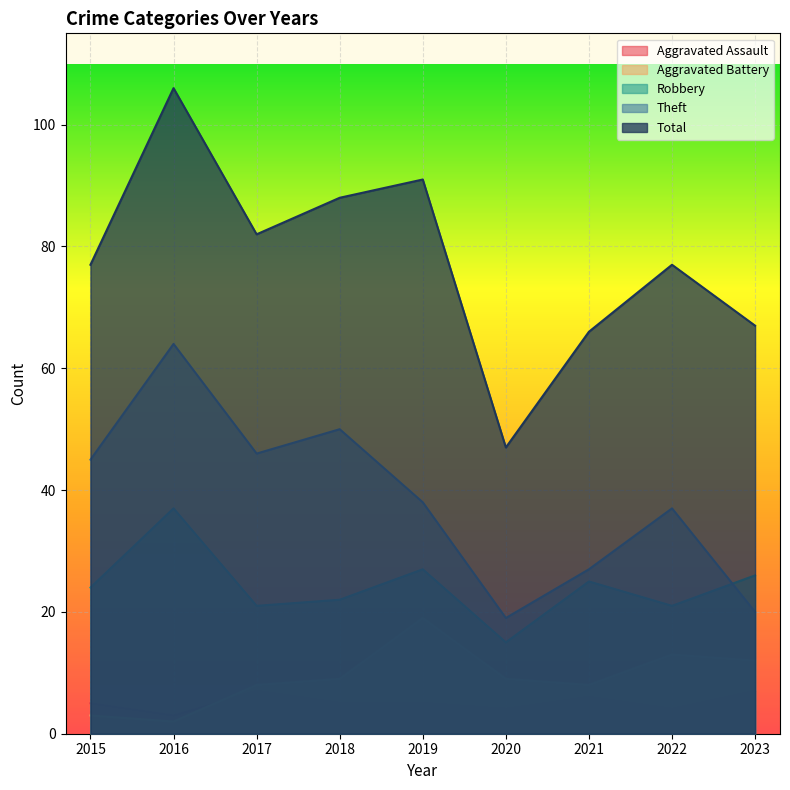

What is the maximum value for Total?

106